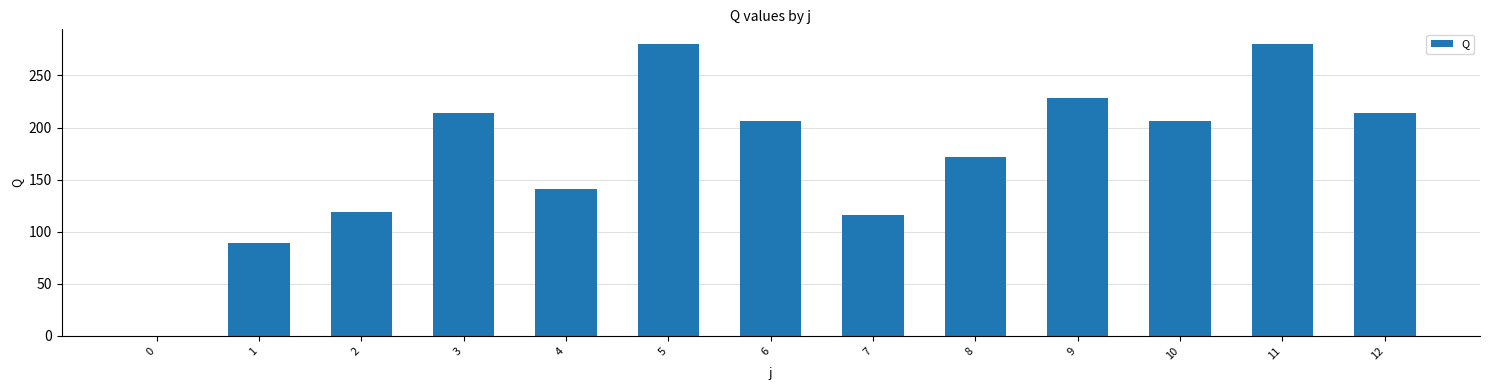

Are the bars horizontal?

No